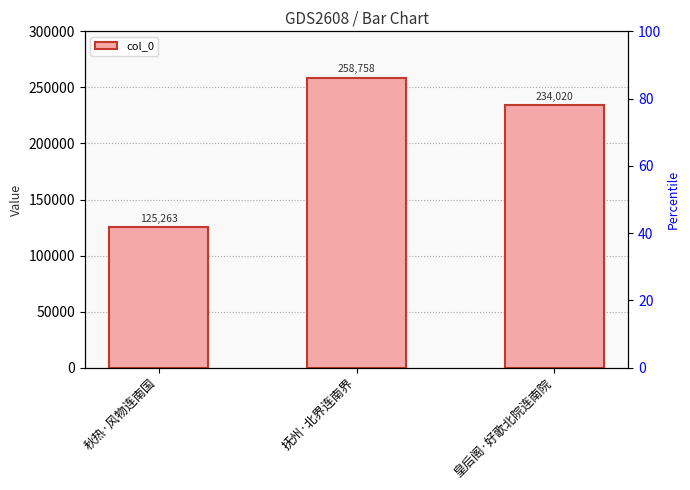

Count the values in the range 125263 to 258758.

3